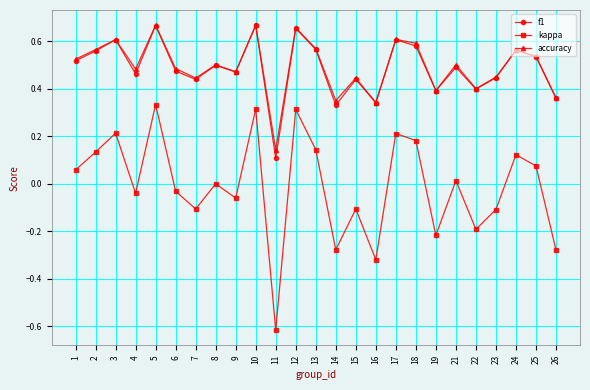

Where is the first local maximum for kappa?

3